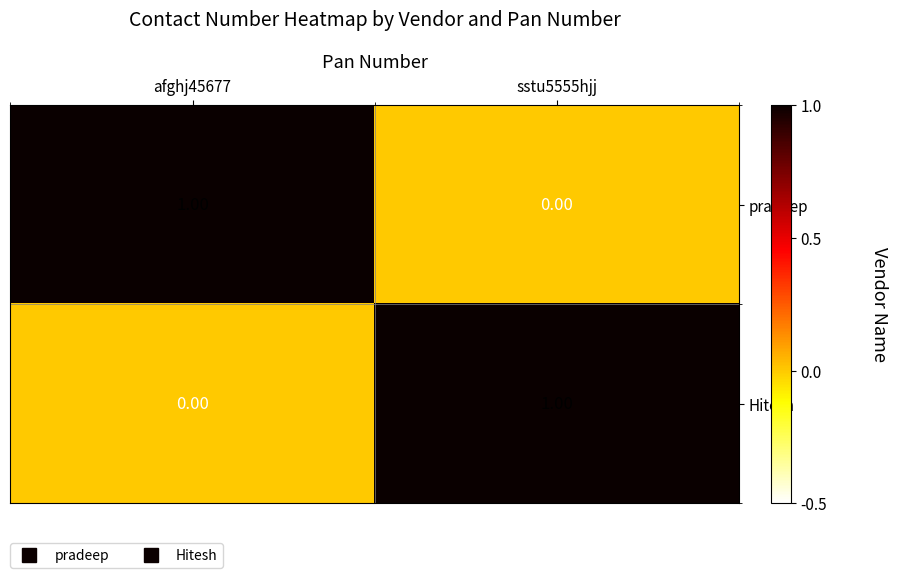

What is the greatest value displayed?

1